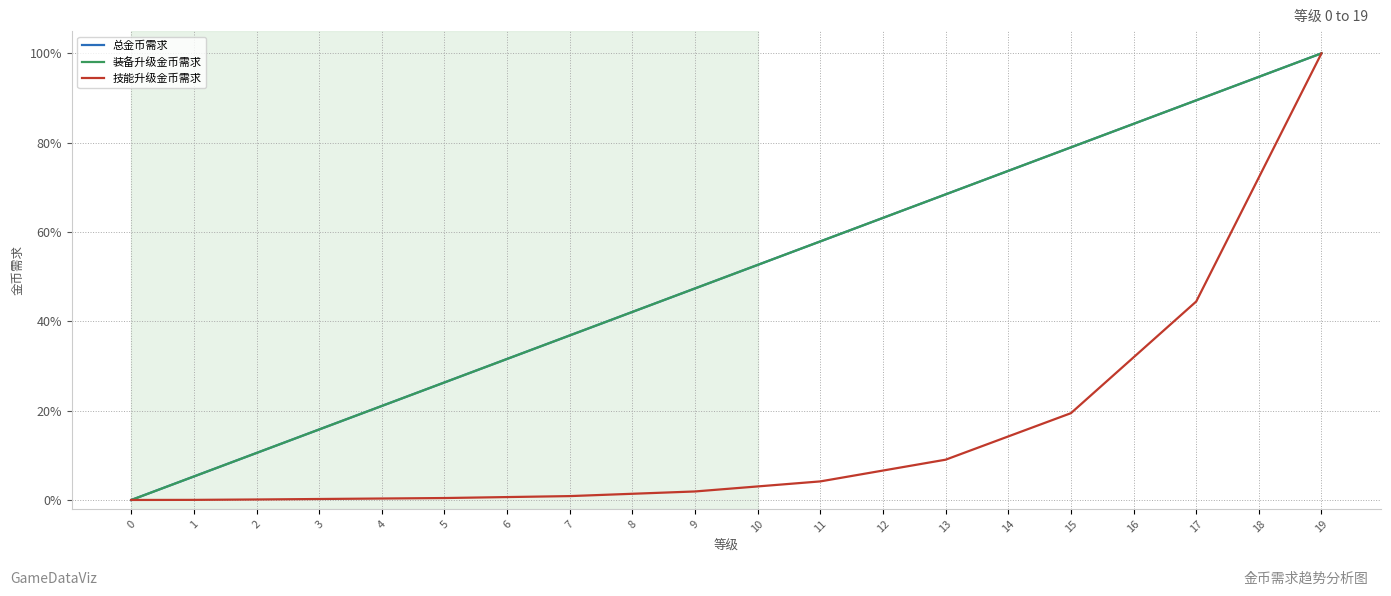

Does the chart have visible grid lines?

Yes